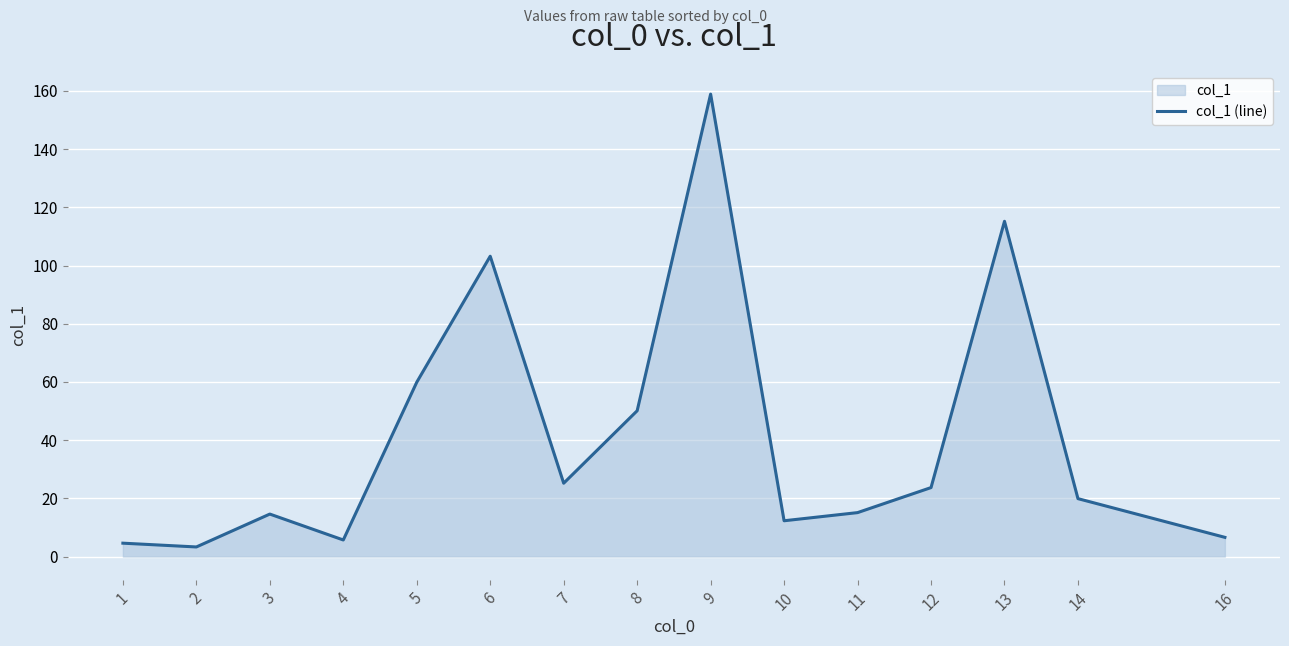

Rank the categories by value from lowest to highest.

2, 1, 4, 16, 10, 3, 11, 14, 12, 7, 8, 5, 6, 13, 9